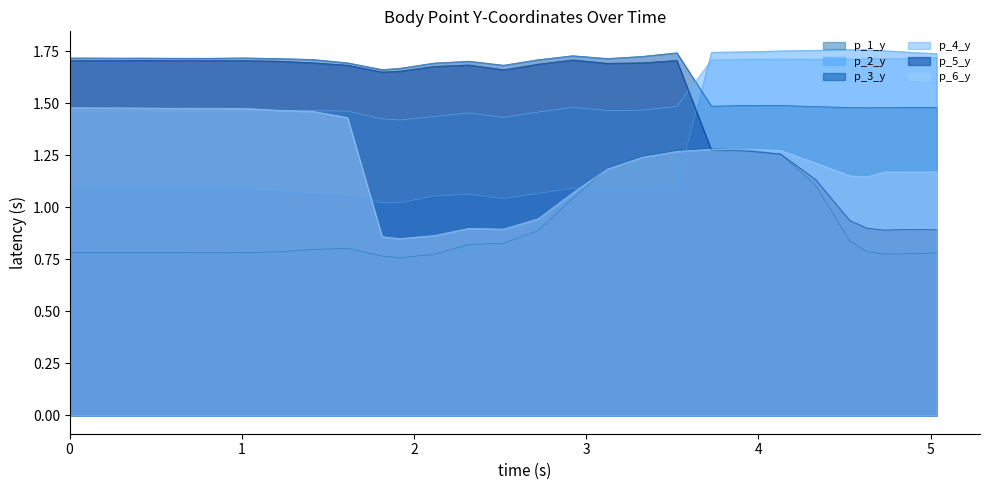

Which label corresponds to the largest value in the chart?

4.531171798706055